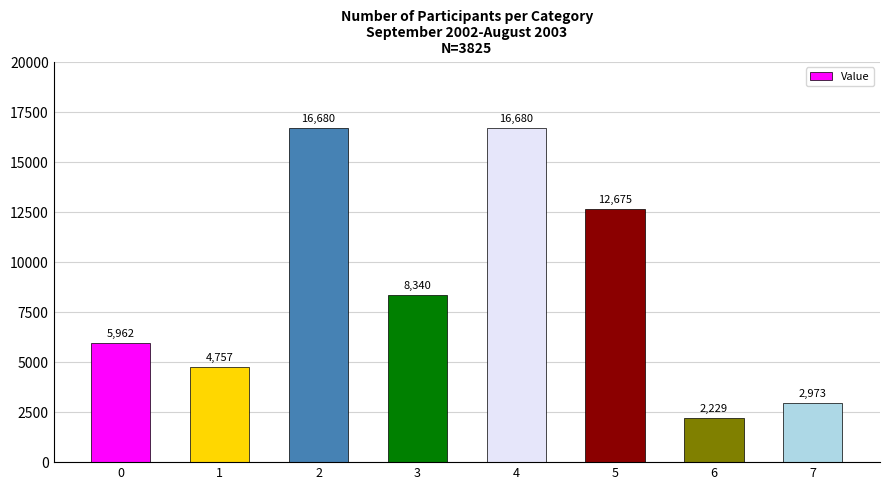

How many bars are there in total?

8